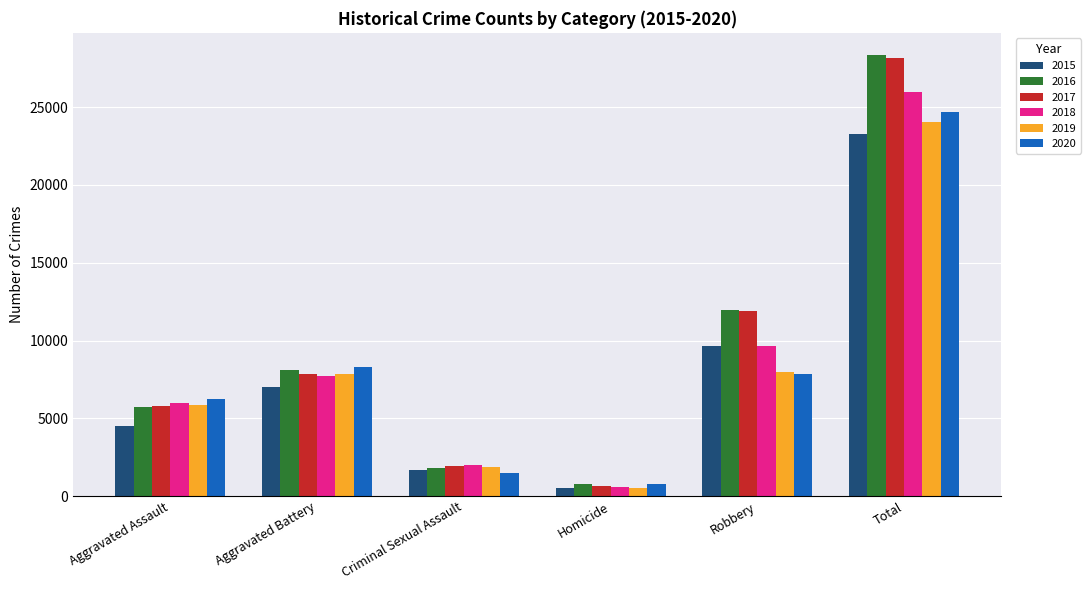

The value of 2016 at Robbery is 11960. True or false?

True